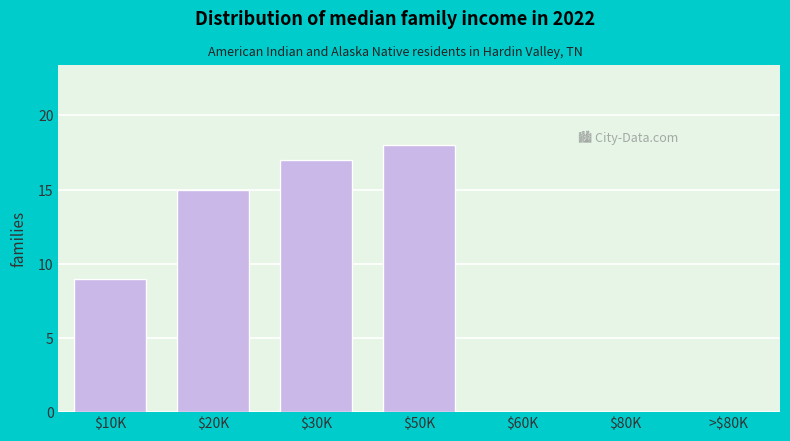

What is the approximate value at $10K, to the nearest 5?

10